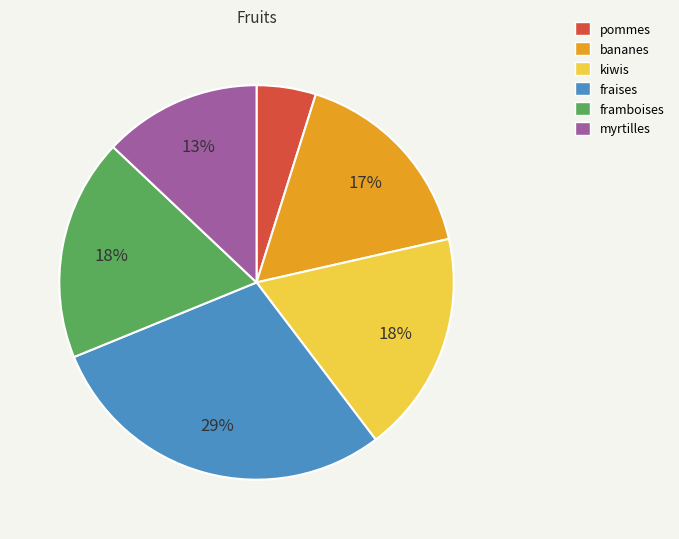

The kiwis slice represents 31% of the pie. True or false?

False